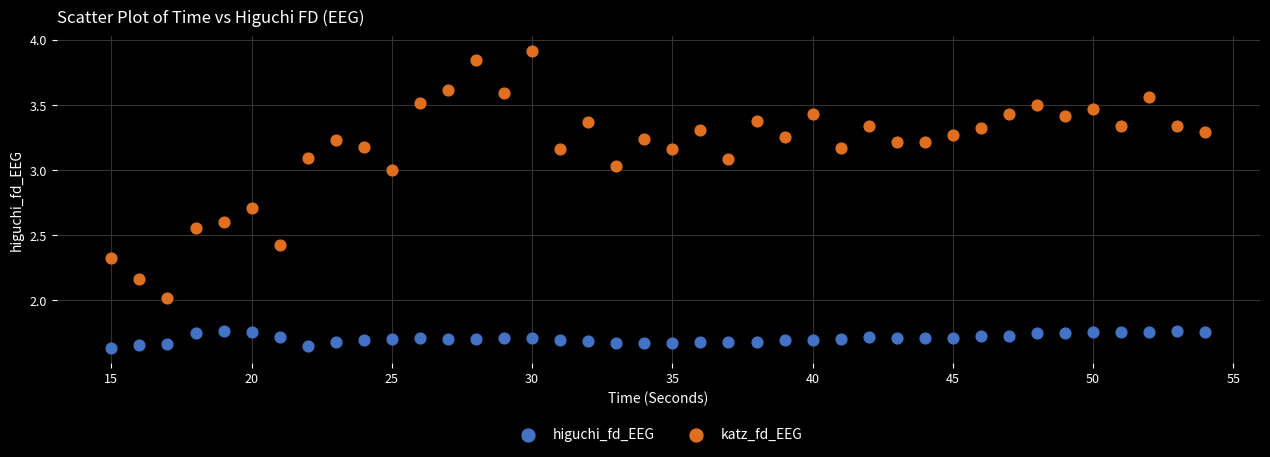

Across all data points, what is the range of X values (max minus min)?

39.0